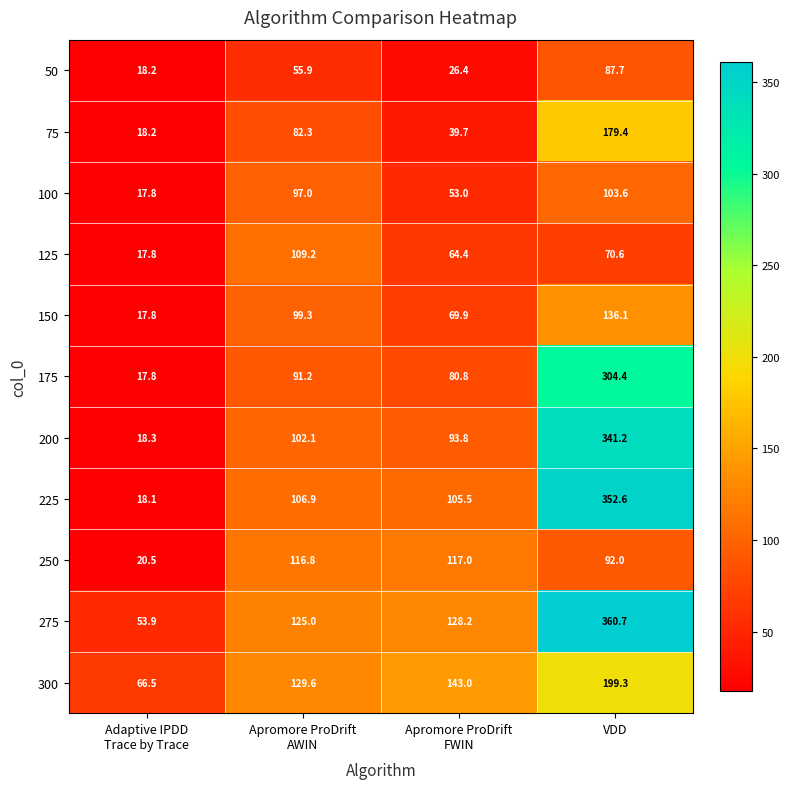

Which series has the widest spread of values?

225